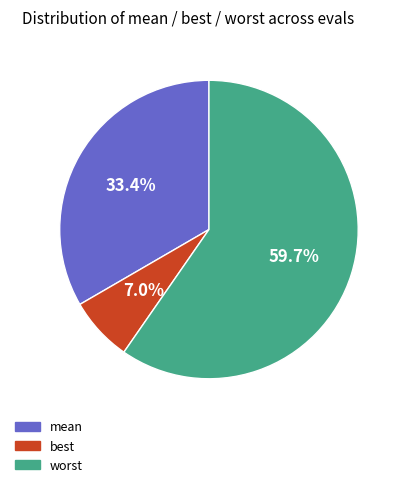

To the nearest percent, what portion does worst represent?

60%